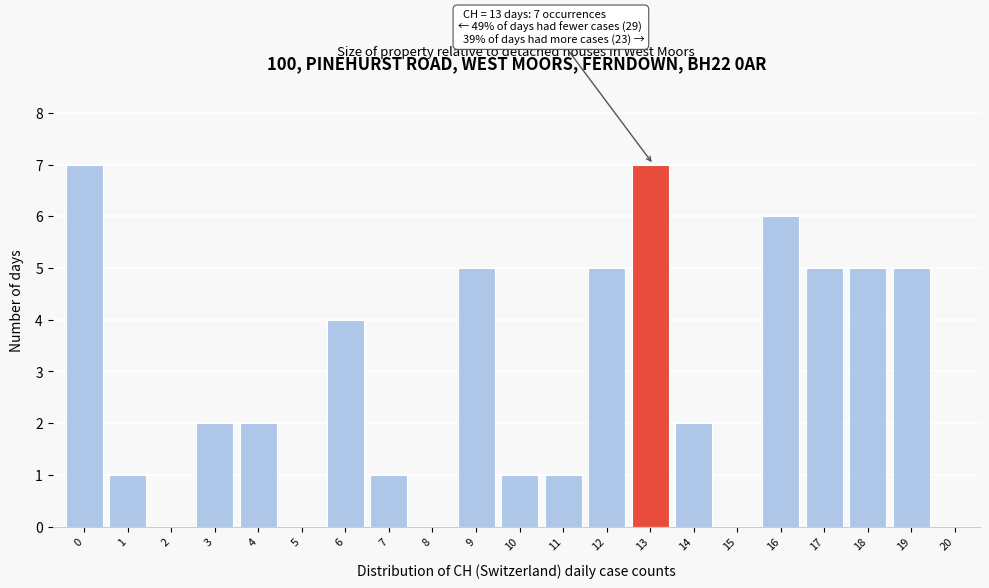

Reading right to left, transcribe all the data shown in this chart.

20=0	19=5	18=5	17=5	16=6	15=0	14=2	13=7	12=5	11=1	10=1	9=5	8=0	7=1	6=4	5=0	4=2	3=2	2=0	1=1	0=7